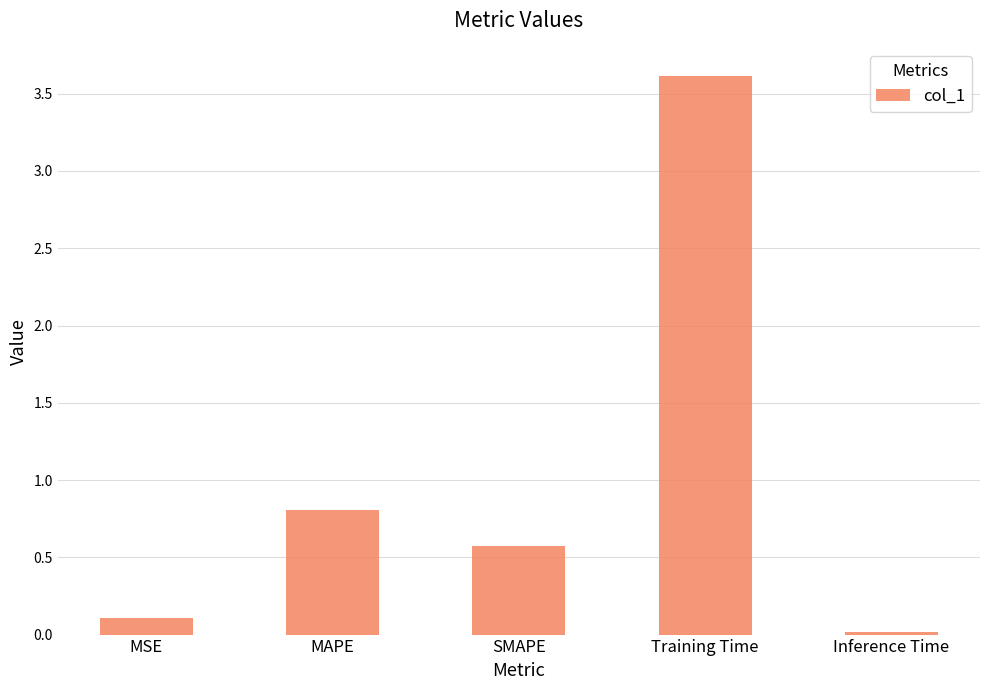

What is the difference between the maximum and minimum values?

3.6